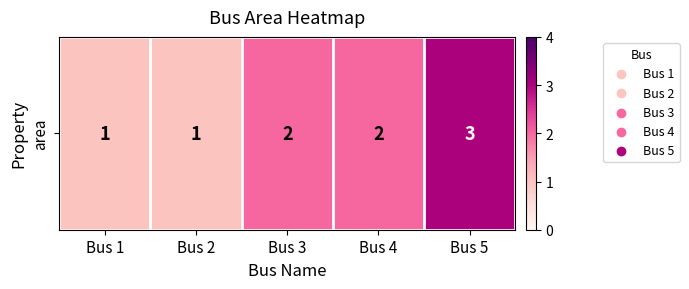

True or false: the data shows 1 at Bus 4.

False